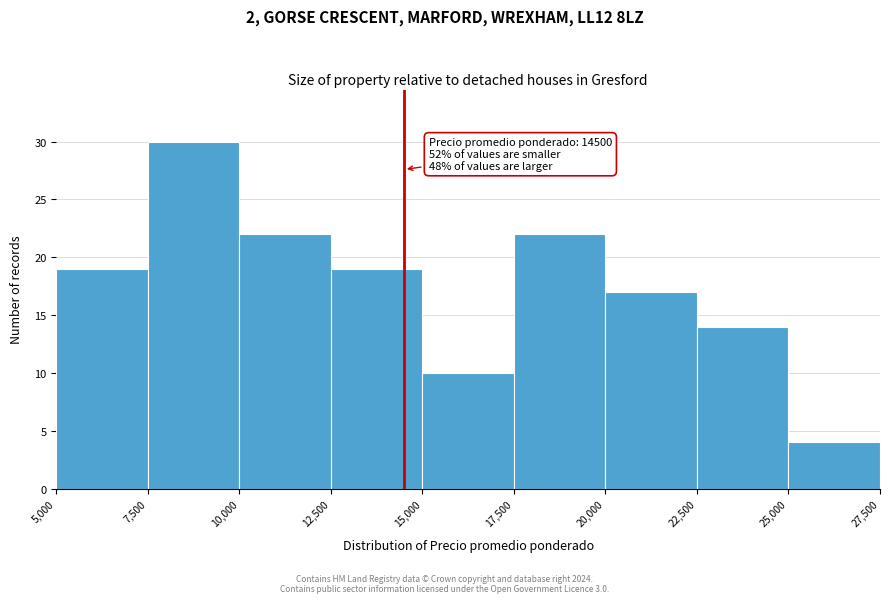

Over which range of the x-axis is the bar tallest?

7,500 to 10,000